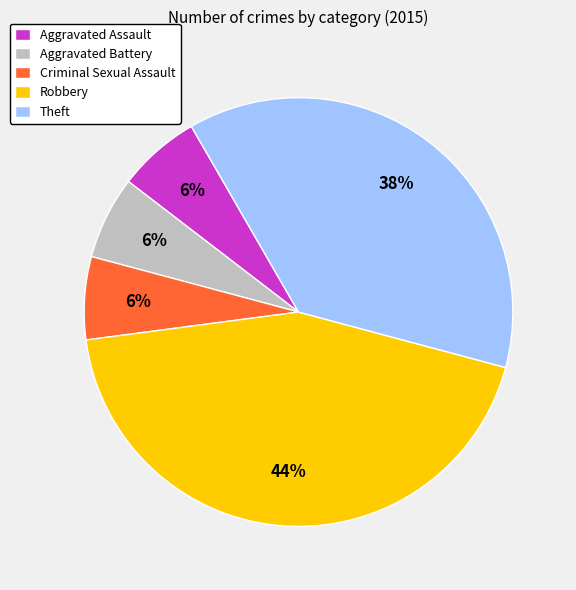

What is the largest slice in the pie chart?

Robbery